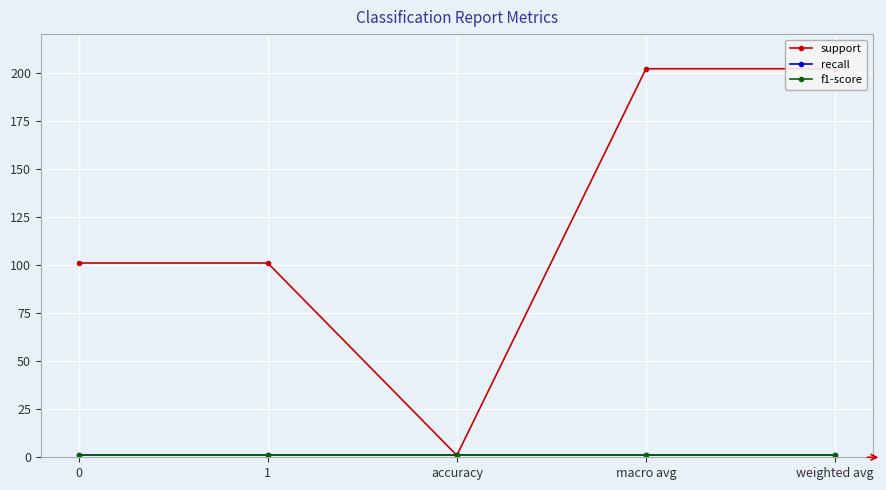

Which label corresponds to the smallest value in the chart?

accuracy